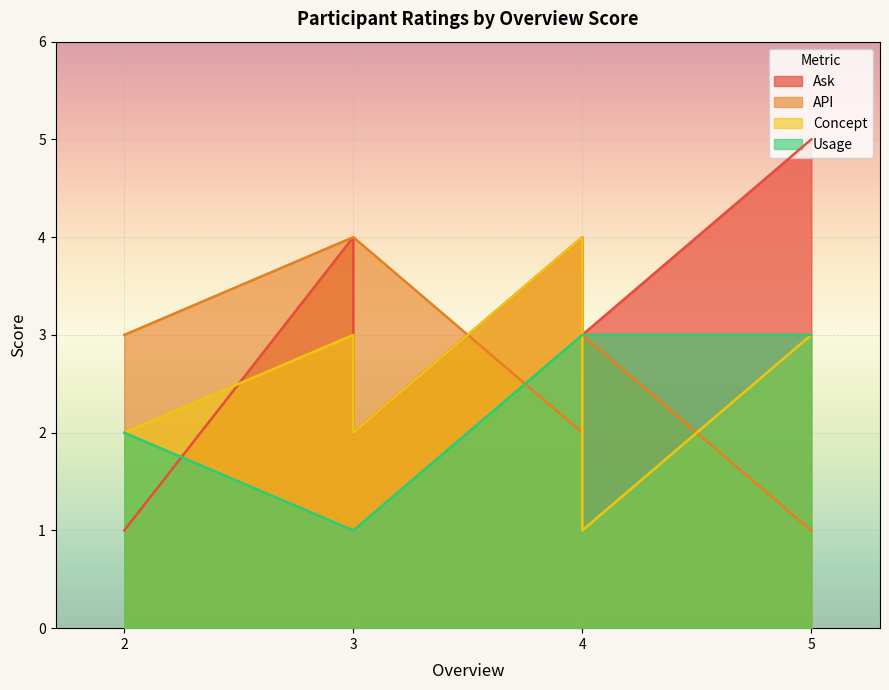

What is the minimum value shown in the chart?

1